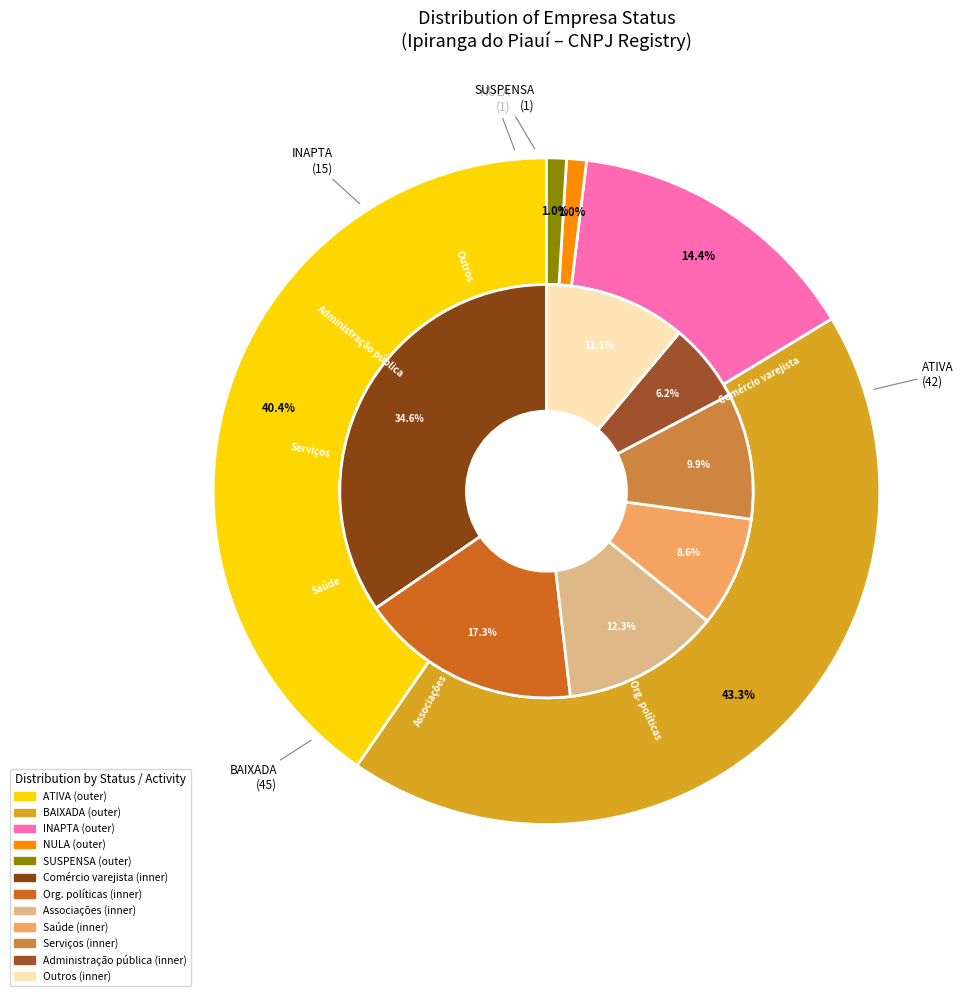

To the nearest percent, what portion does INAPTA represent?

14%